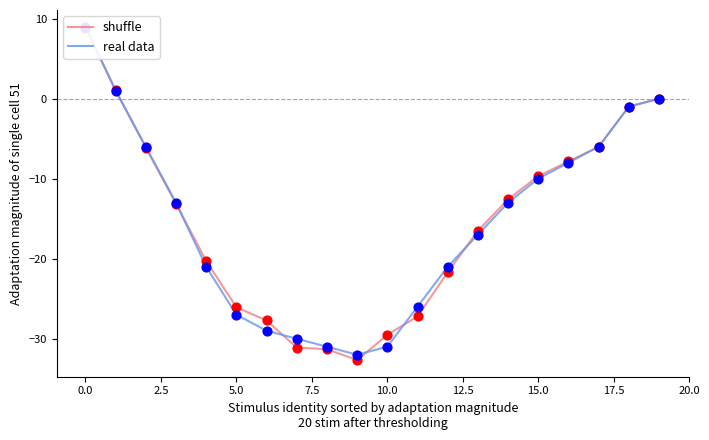

Is the value of real data at 20.0 greater than the value of shuffle at 2.5?

No